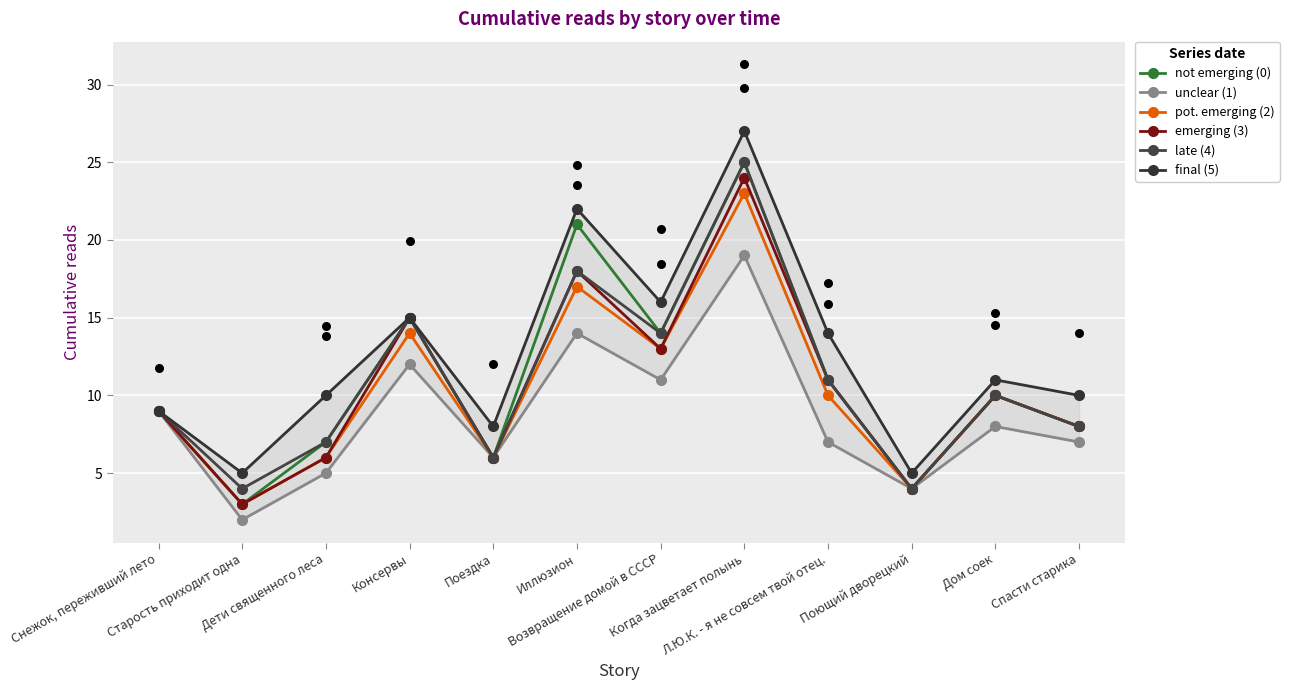

At which category is the sum across all series the highest?

Когда зацветает полынь